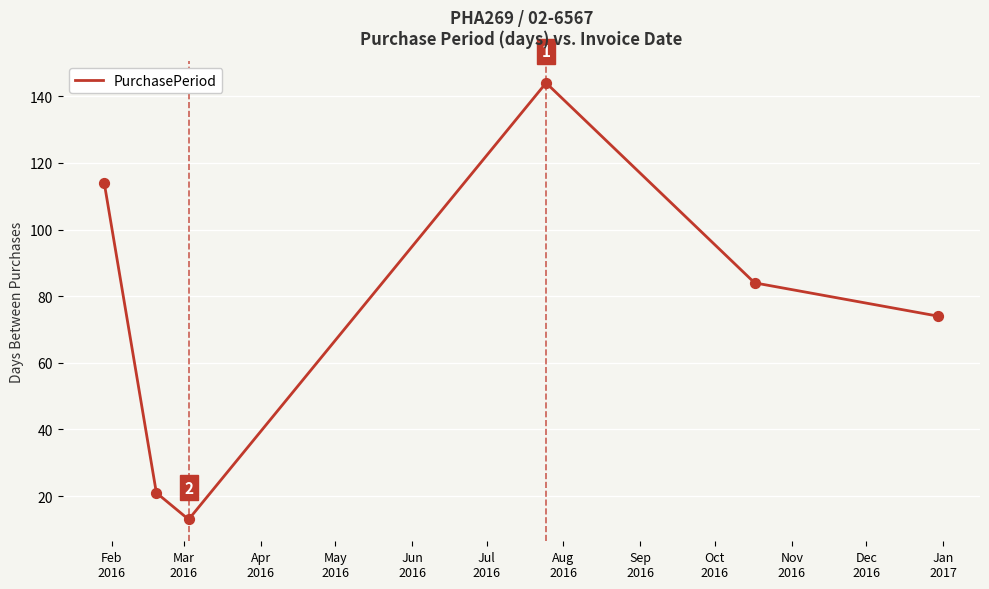

What is the average value?

75